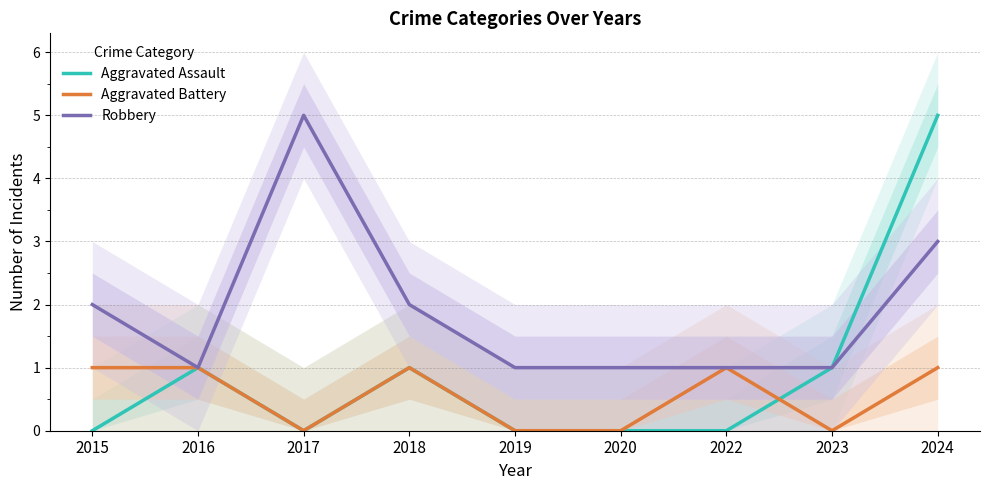

Which label corresponds to the smallest value in the chart?

2015